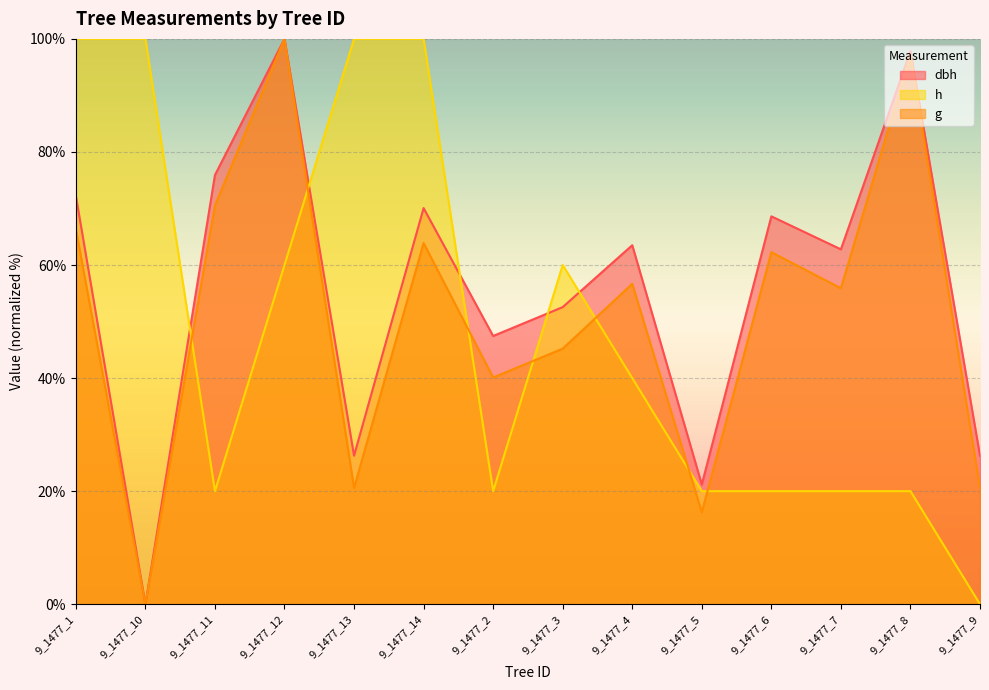

Reading left to right, list all the values displayed in this chart.

dbh: 72.3	0.0	75.9	100.0	26.3	70.1	47.4	52.6	63.5	21.2	68.6	62.8	97.8	26.3
h: 100.0	100.0	20.0	60.0	100.0	100.0	20.0	60.0	40.0	20.0	20.0	20.0	20.0	0.0
g: 66.4	0.0	70.5	100.0	20.6	63.9	40.1	45.2	56.7	16.3	62.3	55.9	97.2	20.6